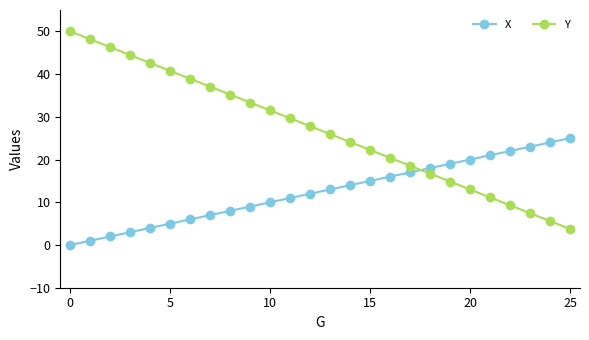

Which series has the widest spread of values?

Y